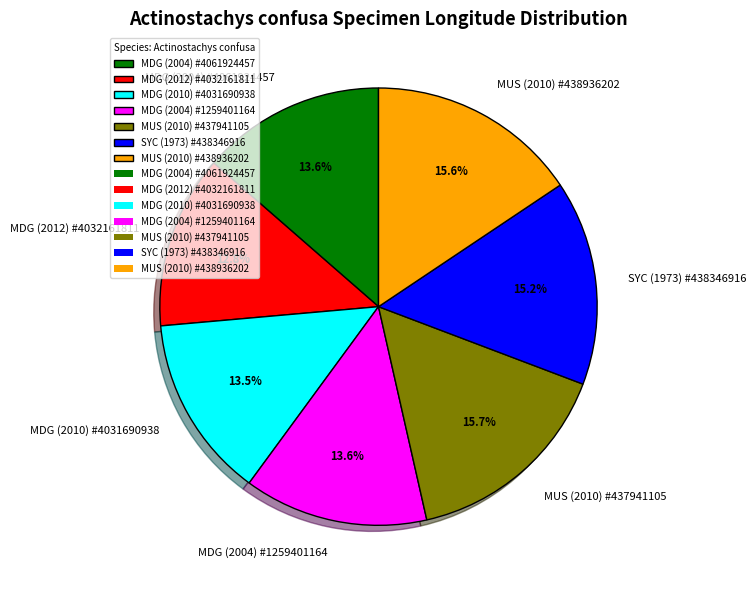

To the nearest percent, what percentage of the pie is MUS (2010) #437941105?

16%